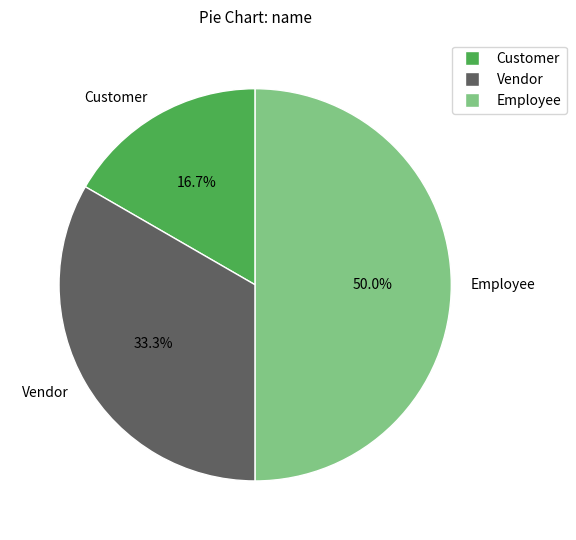

How many slices are in this pie chart?

3